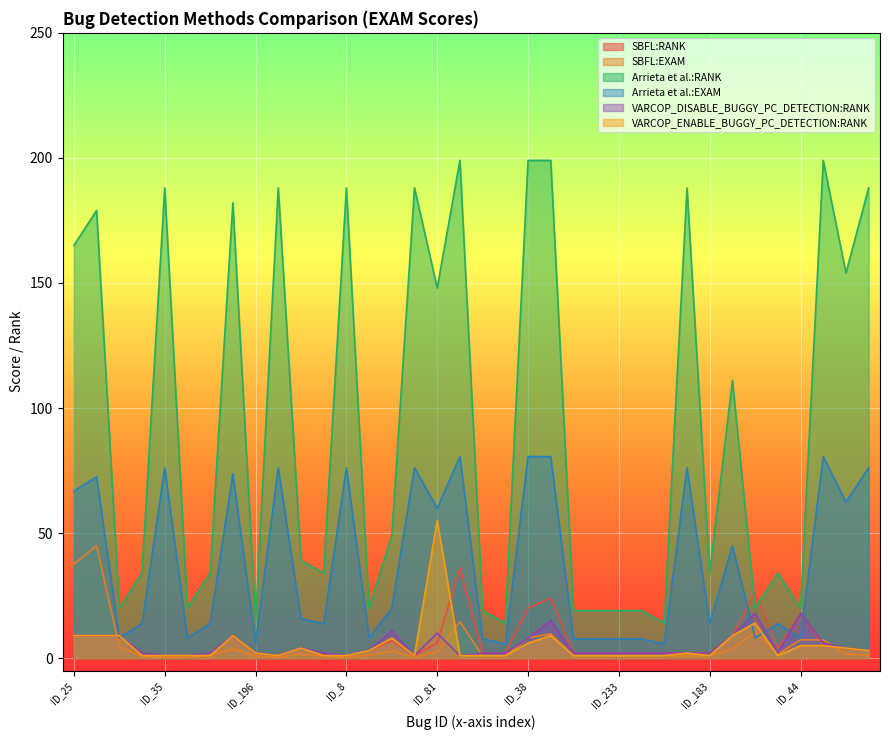

What is the maximum value shown in the chart?

199.0